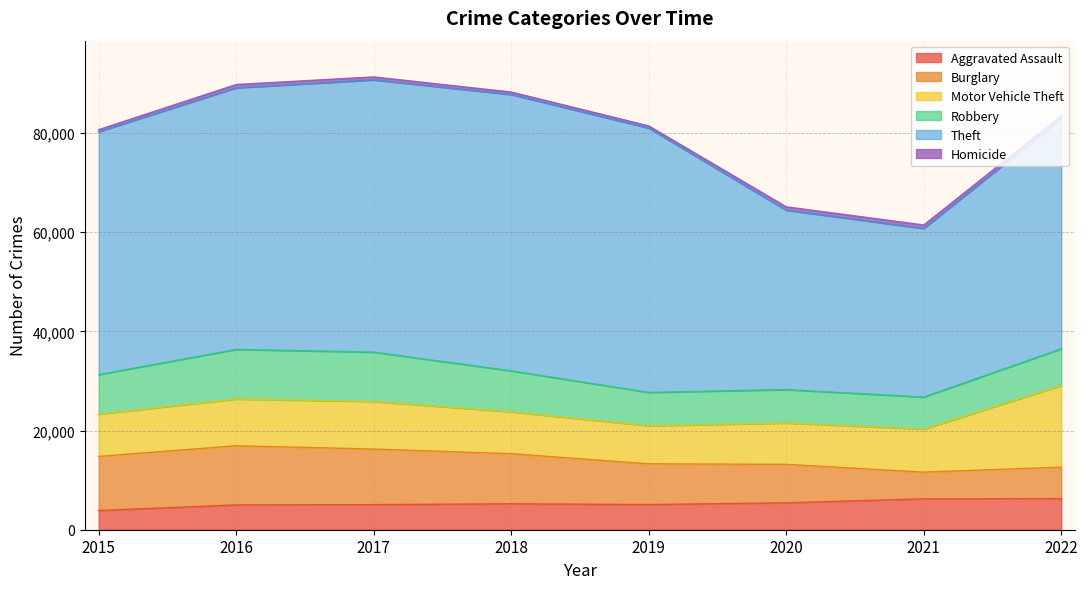

The Robbery series shows 8261 at 2018. True or false?

True